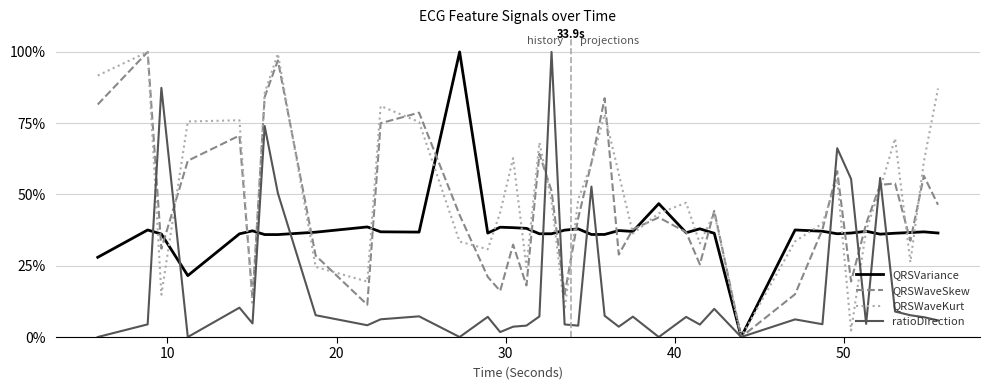

What is the maximum value shown in the chart?

1.0